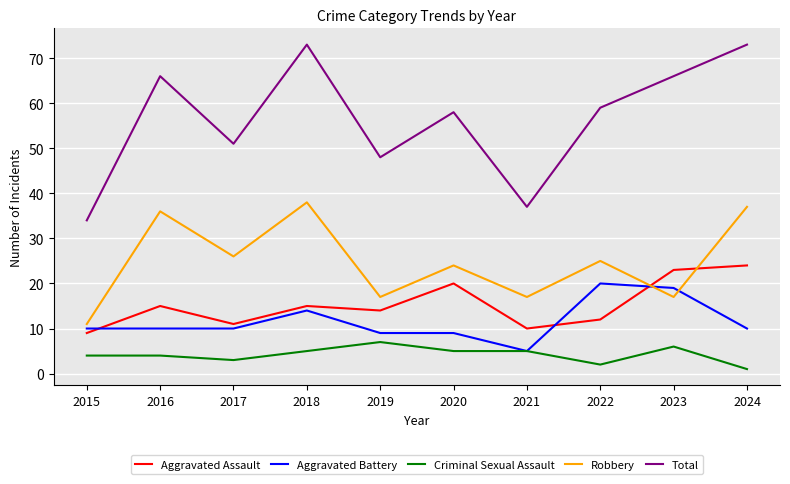

Where is the first local maximum for Aggravated Assault?

2016